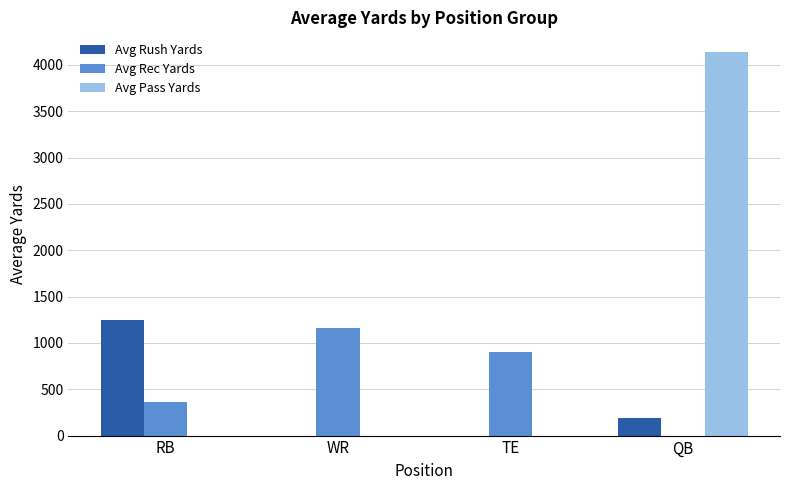

Is it true that Avg Rec Yards equals 1163.5 at WR?

True